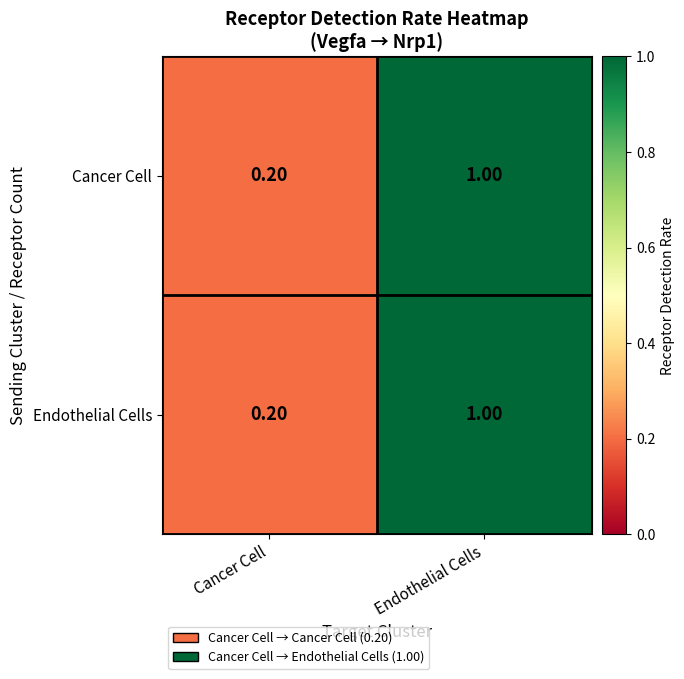

List the labels in order of Endothelial Cells value, largest first.

Endothelial Cells, Cancer Cell